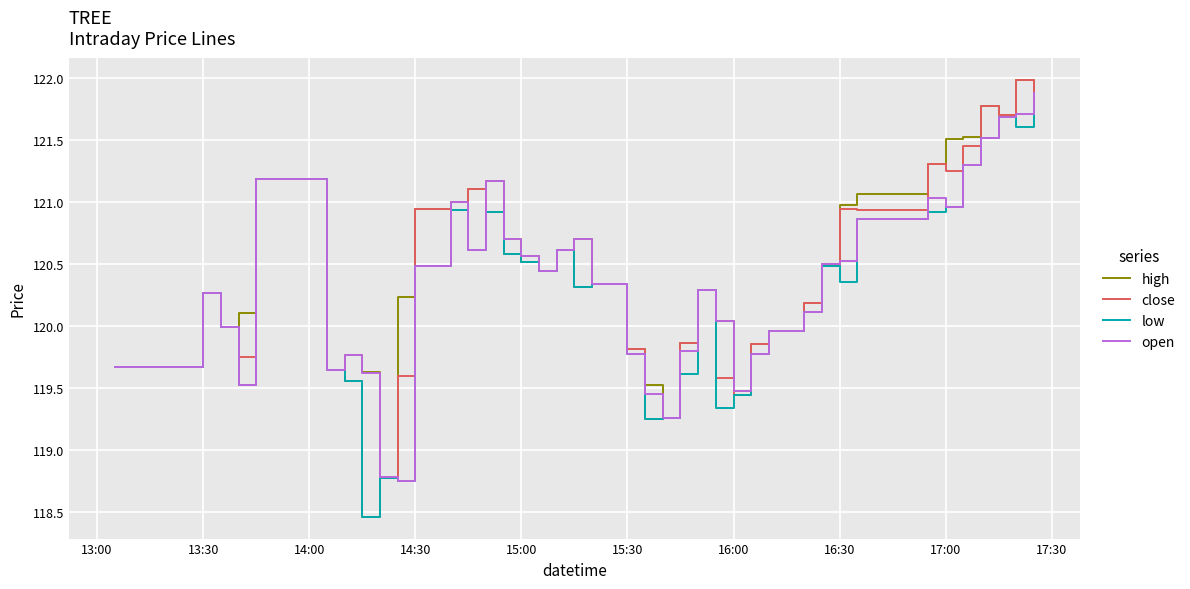

Which series has the widest spread of values?

close